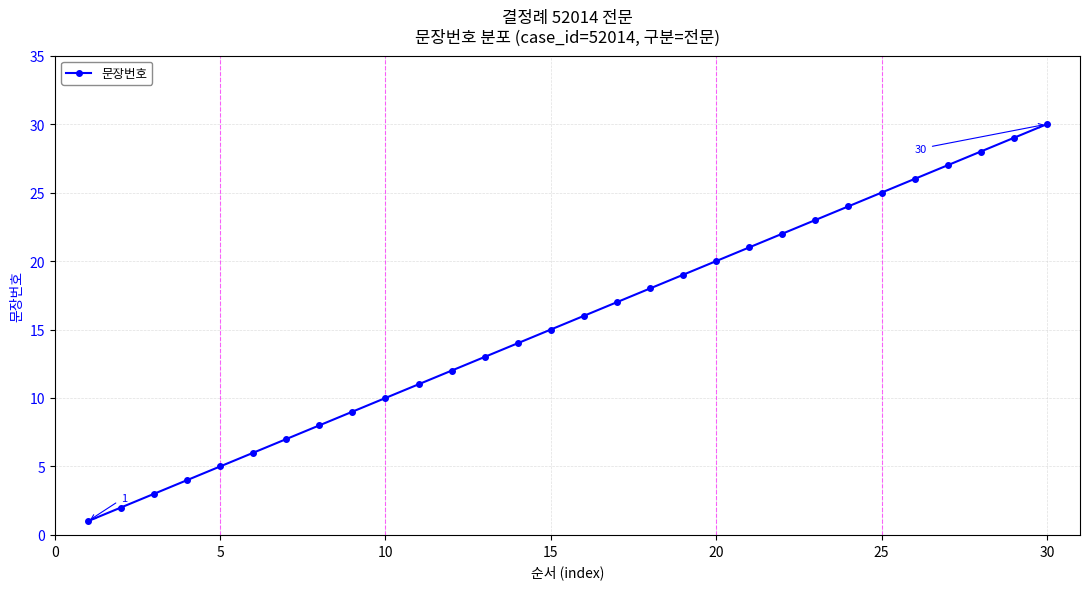

What is the difference between the maximum and minimum values?

29